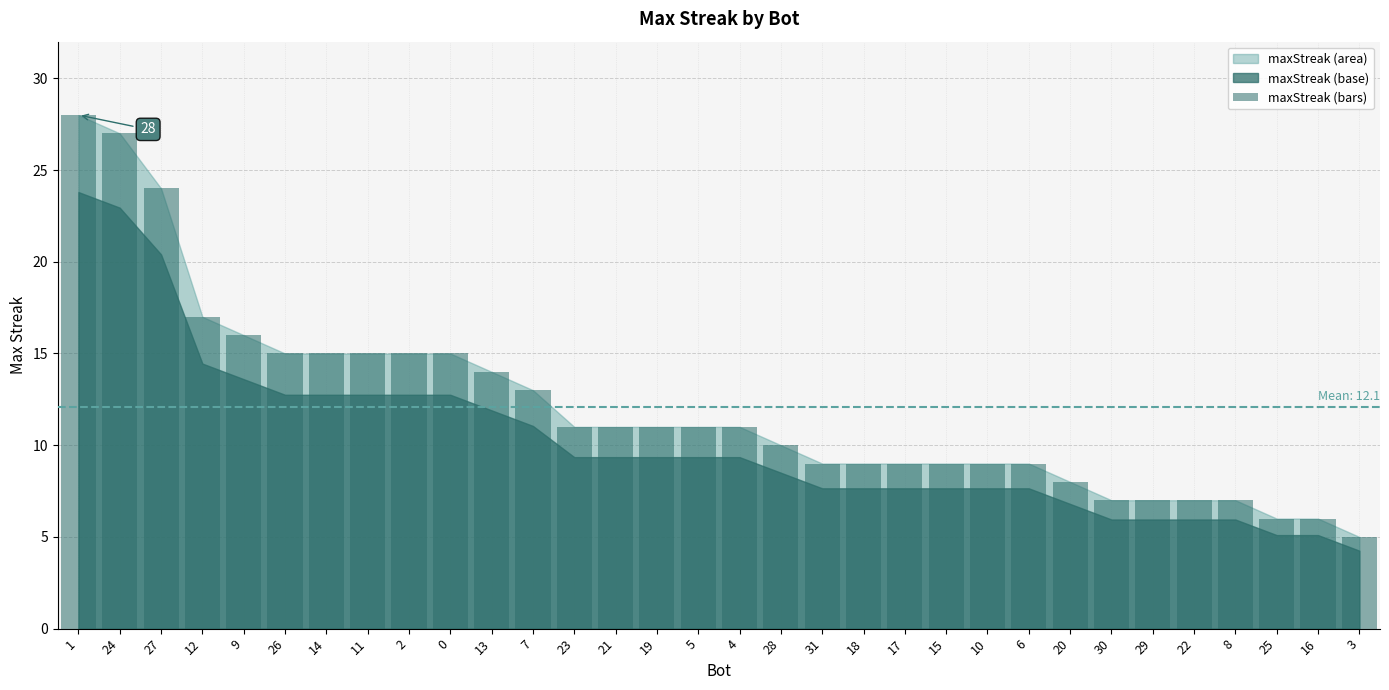

The value at 29 is 7. True or false?

True